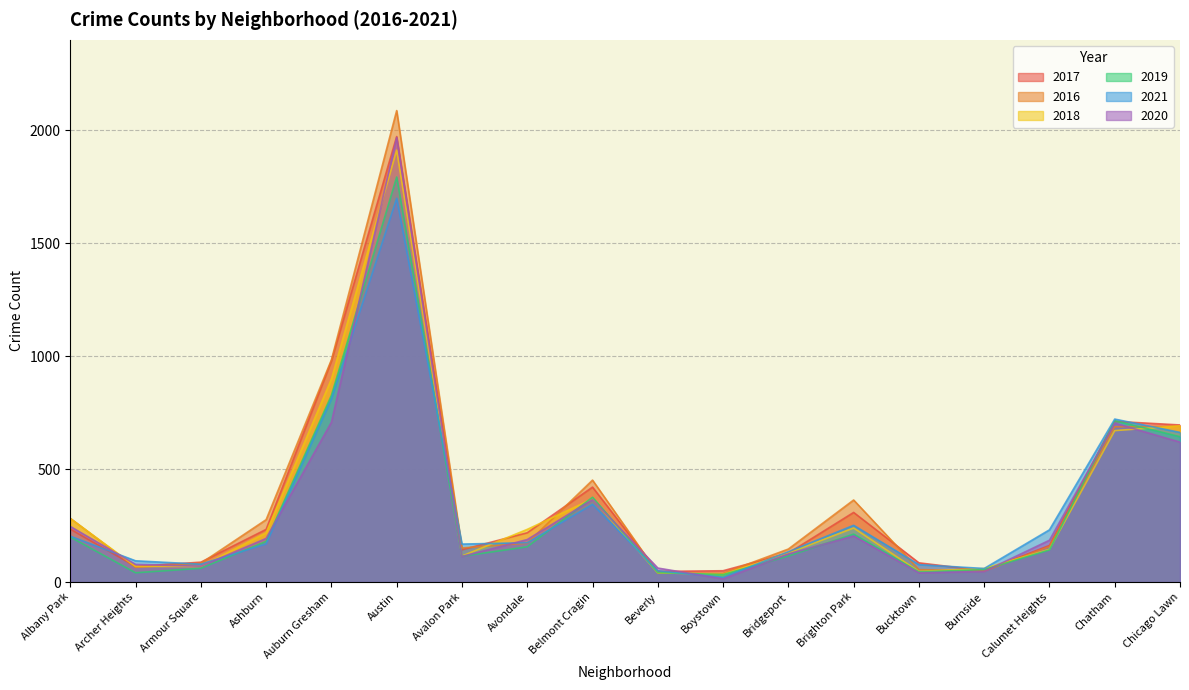

True or false: 2016 has a value of 65 at Archer Heights.

True